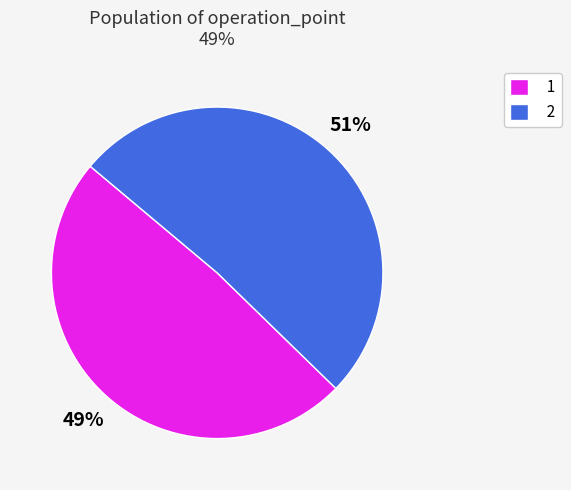

Rank the categories by value from highest to lowest.

2, 1